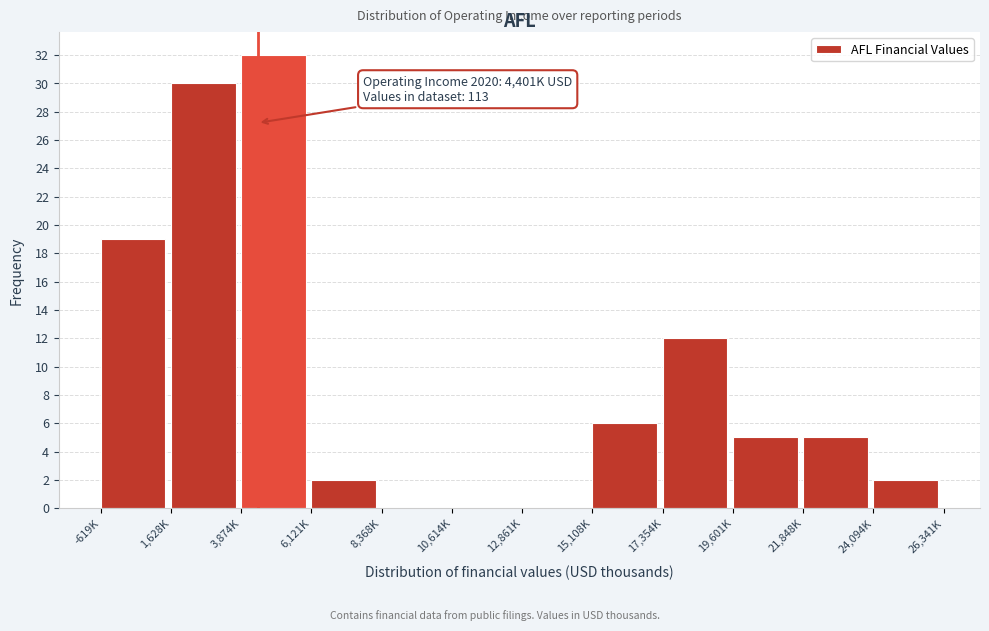

Reading left to right, what are all the values shown in this chart?

-619K=19	1,628K=30	3,874K=32	6,121K=2	8,368K=0	10,614K=0	12,861K=0	15,108K=6	17,354K=12	19,601K=5	21,848K=5	24,094K=2